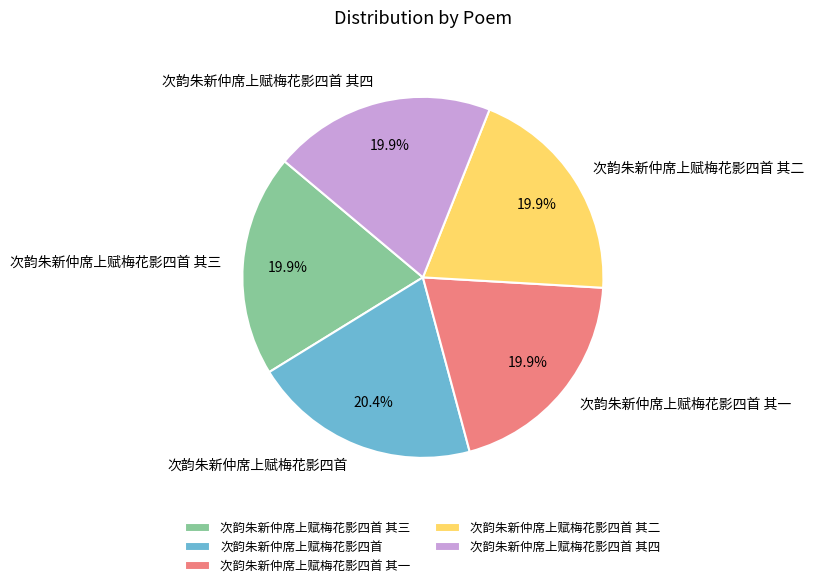

To the nearest percent, what percentage of the pie is 次韵朱新仲席上赋梅花影四首 其二?

20%